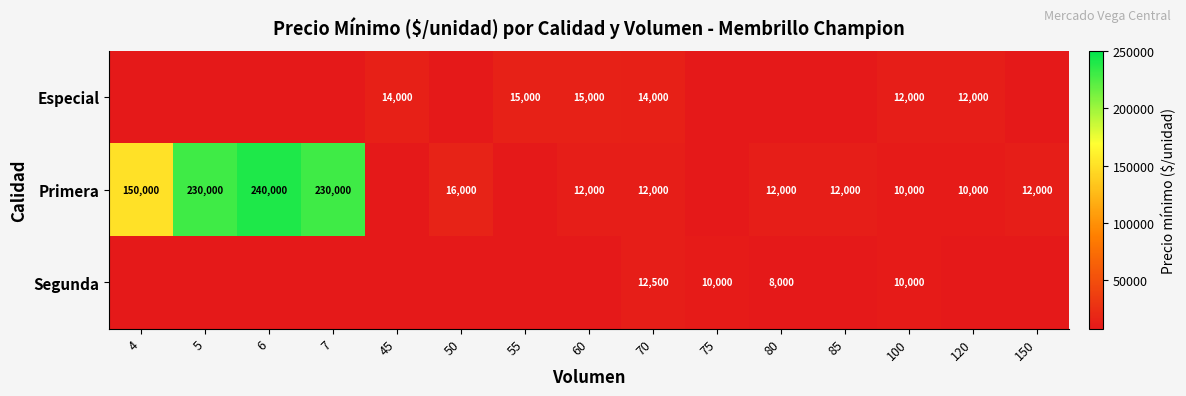

Is the value of Especial at 55 greater than the value of Primera at 7?

No